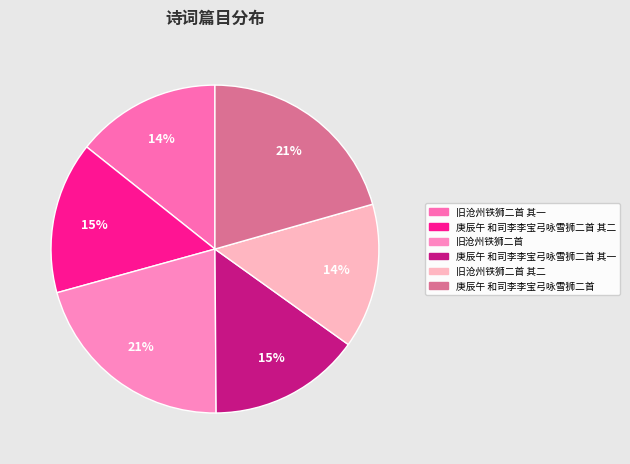

Between 旧沧州铁狮二首 其二 and 旧沧州铁狮二首, which is larger?

旧沧州铁狮二首